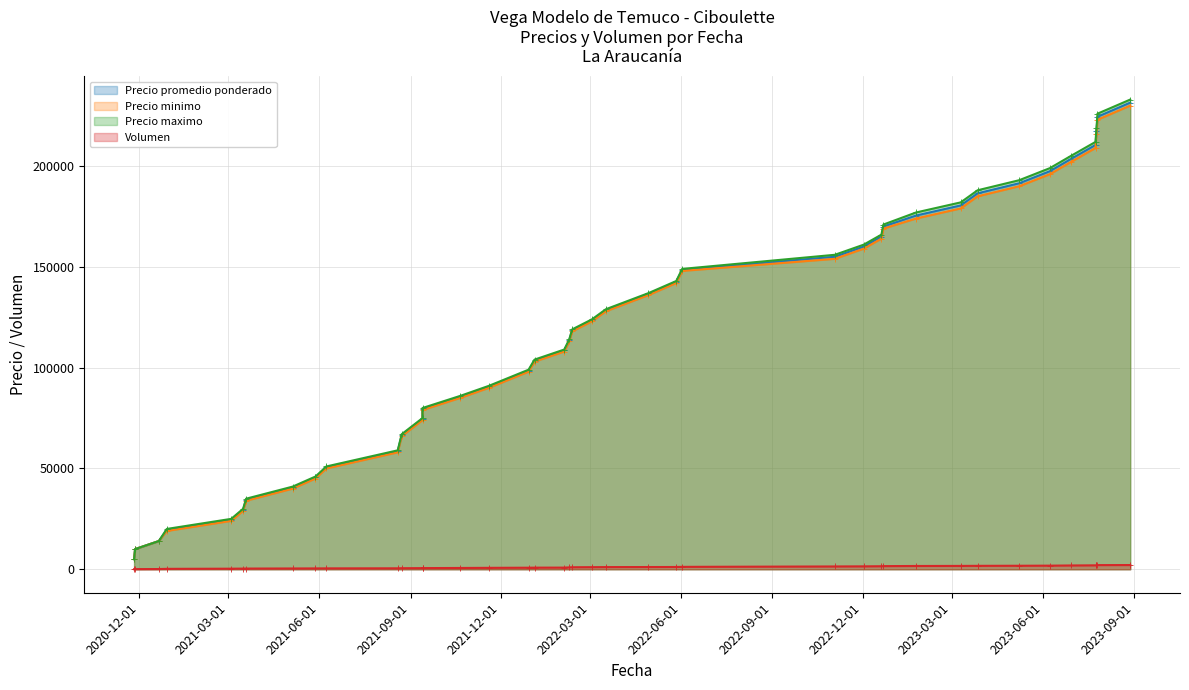

The Precio maximo series shows 230025 at 26. True or false?

False